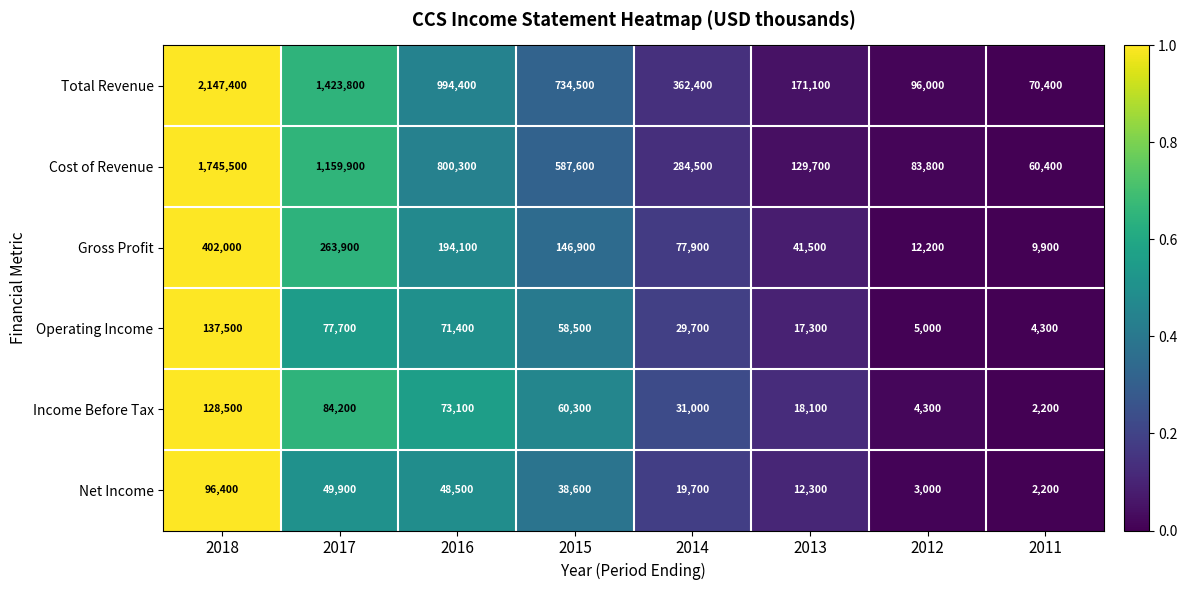

At which label is Net Income closest to 49300?

2017